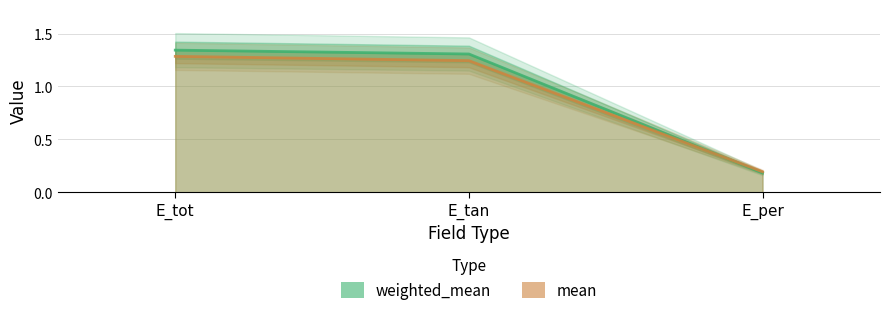

True or false: mean has a value of 1.8 at E_tan.

False